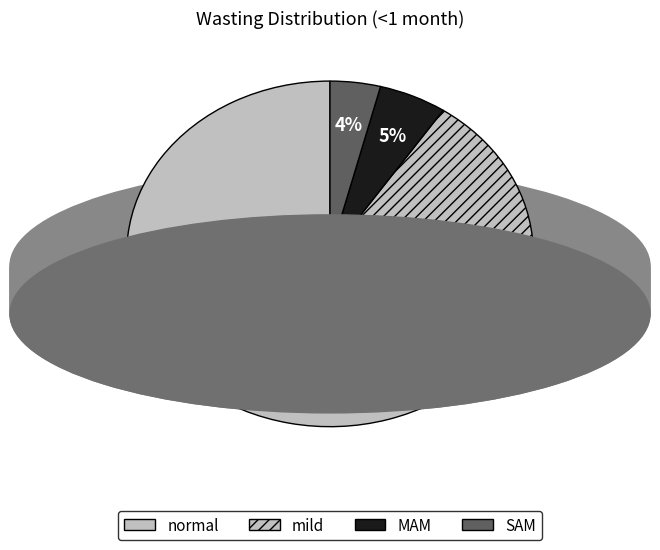

Is normal the majority of the pie?

Yes